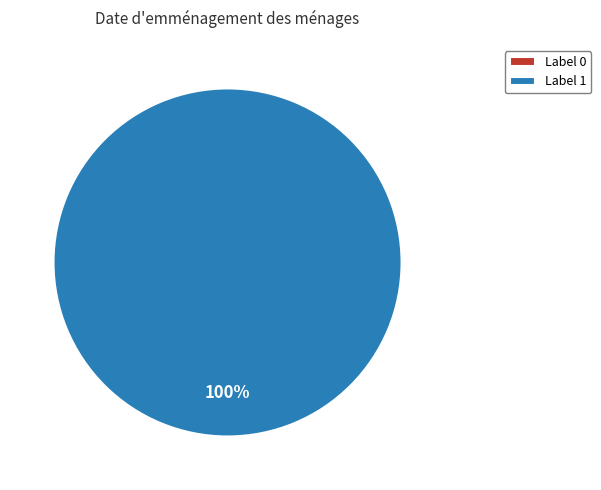

To the nearest percent, what percentage of the pie is 1?

100%